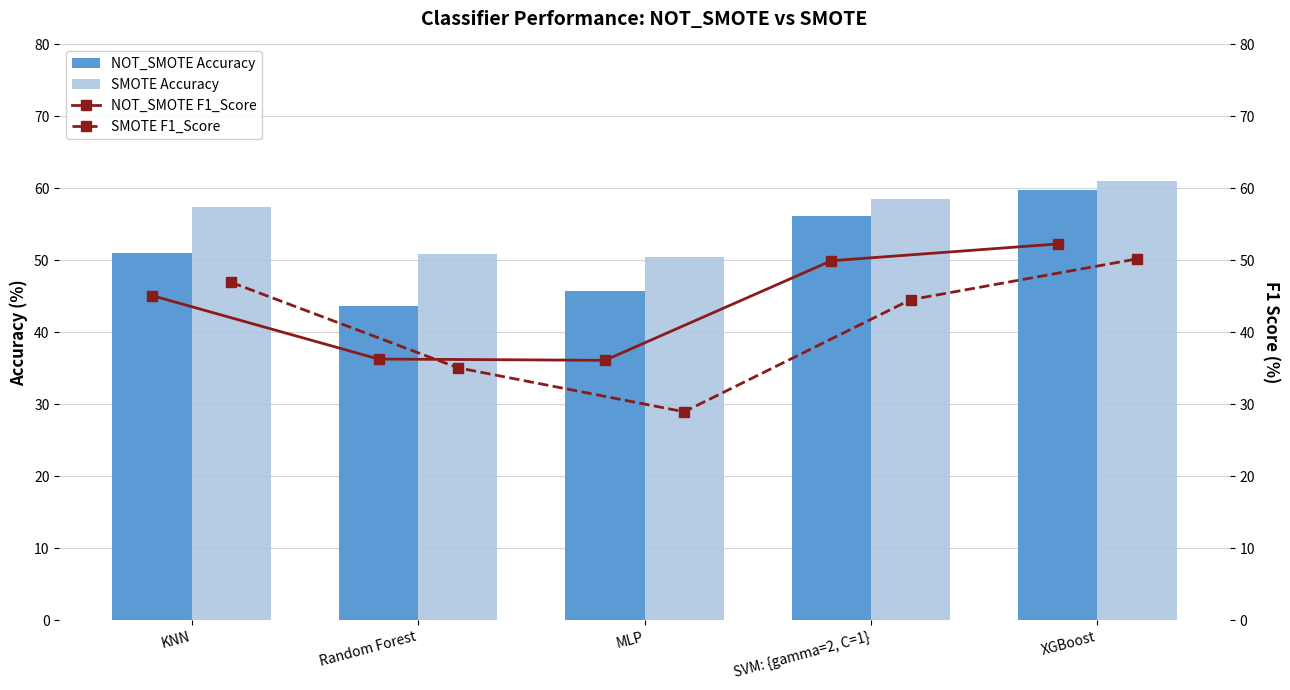

Which category has the lowest value in the NOT_SMOTE Accuracy series?

Random Forest